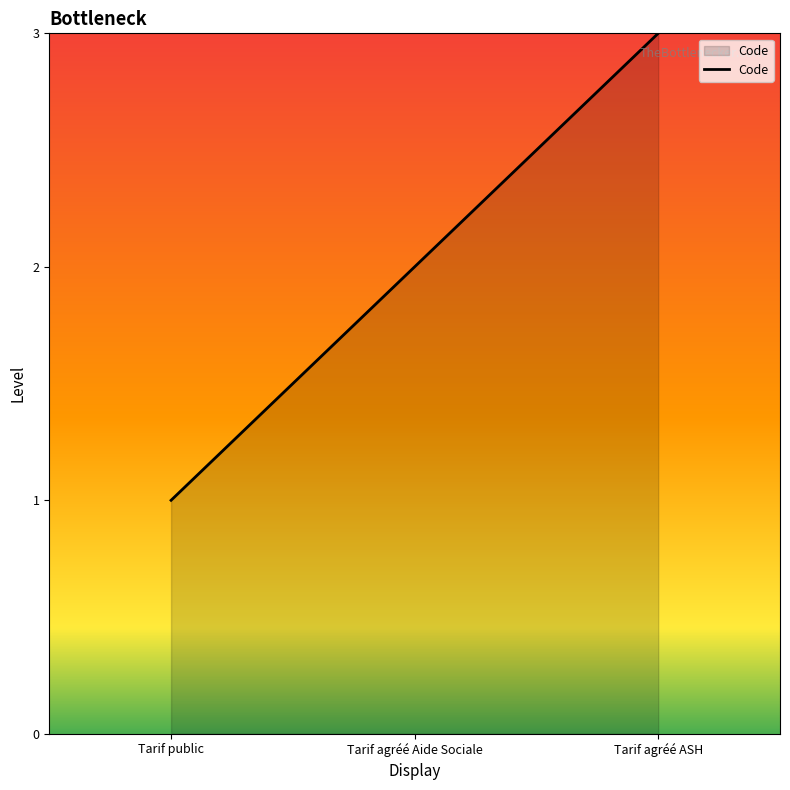

What is the change in value from Tarif public to Tarif agréé ASH?

+2